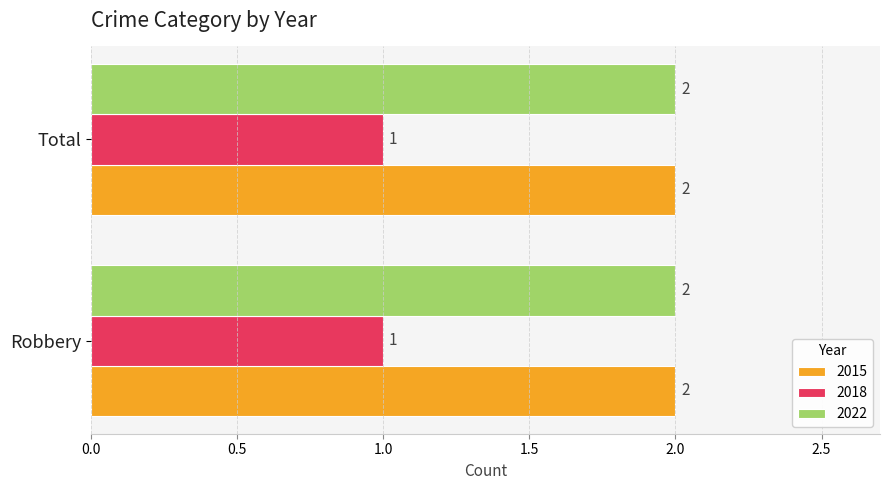

What is the average value of the 2015 series?

2